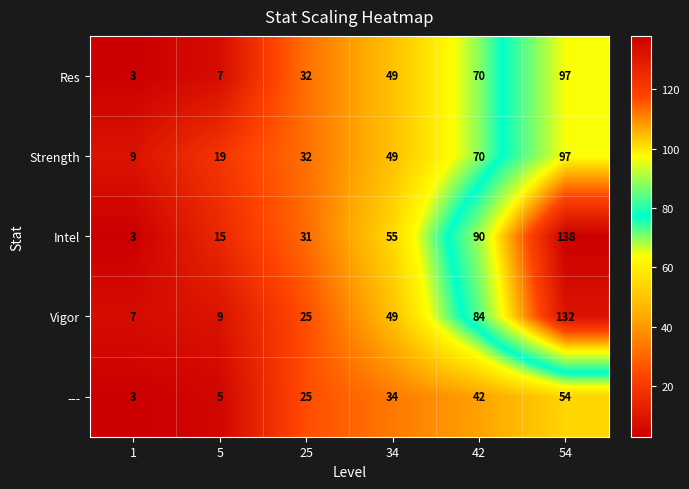

What is the average value of the Vigor series?

51